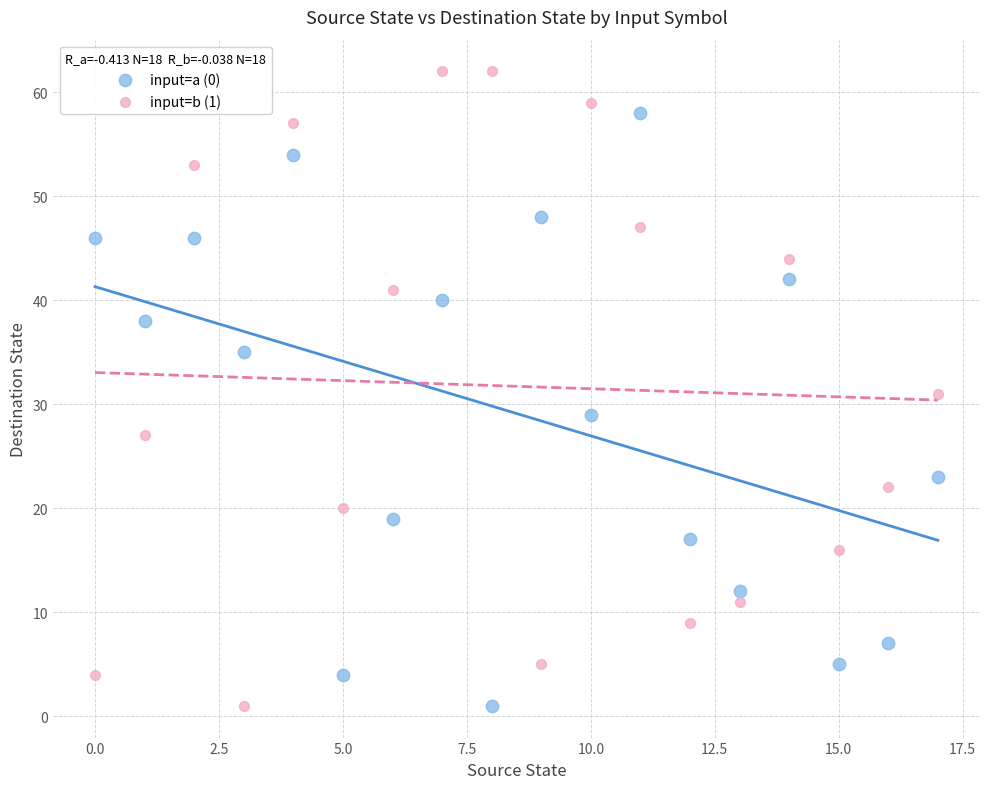

Which series contains the highest Y value?

input=b (1)